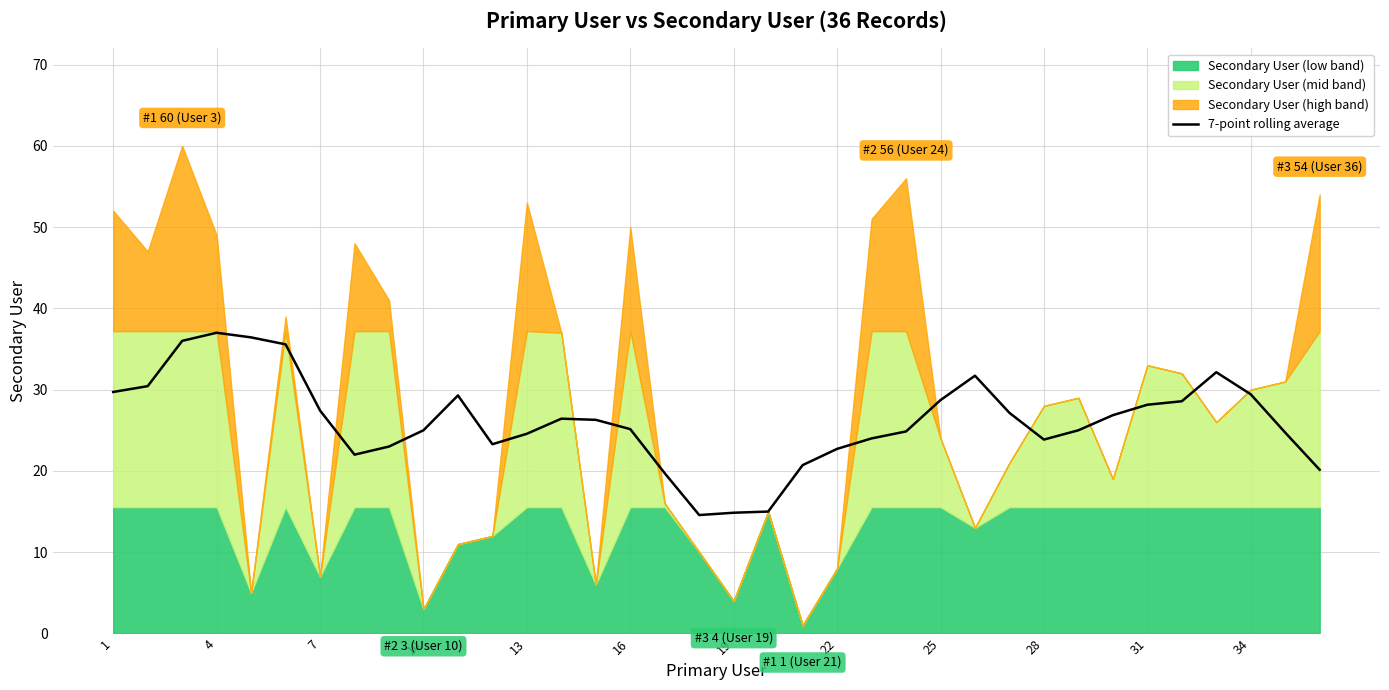

Is it true that 7-point rolling average equals 44.2 at 16?

False